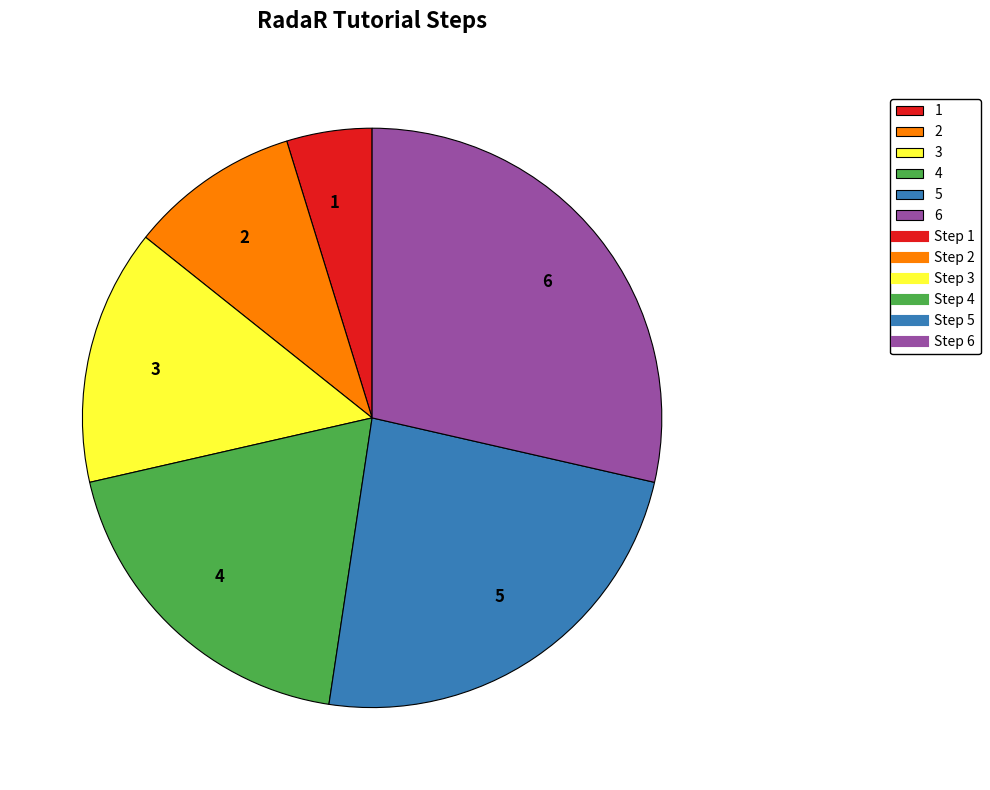

Which category has the smallest portion of the pie?

1